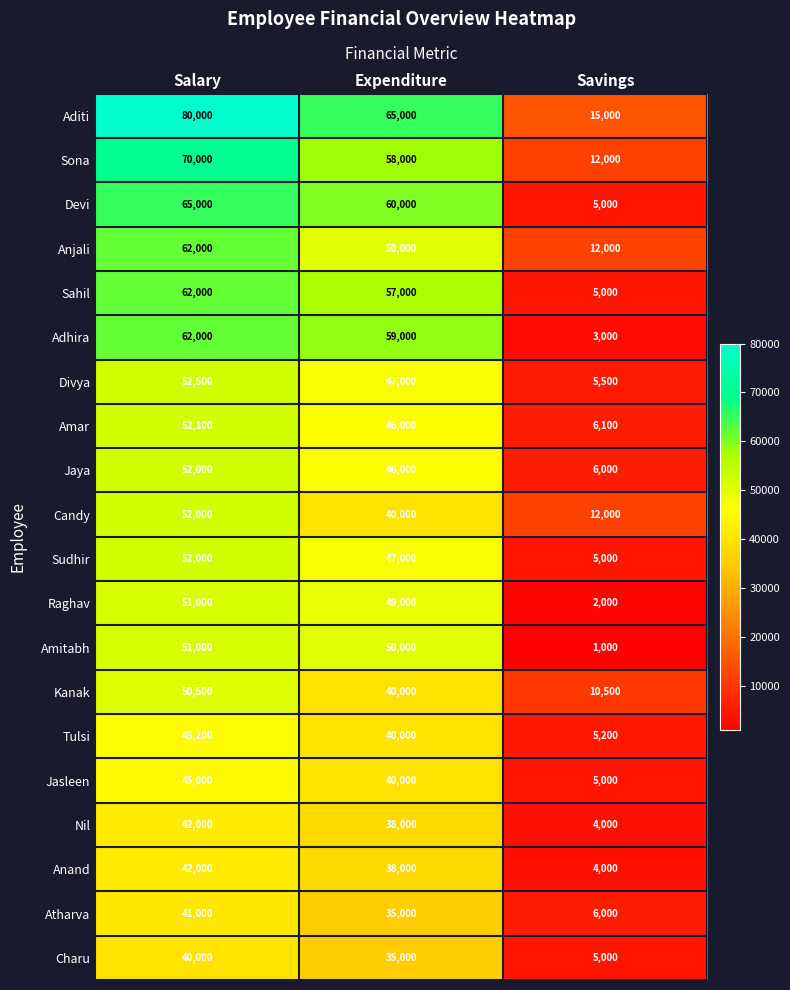

What is the average value of the Aditi series?

53333